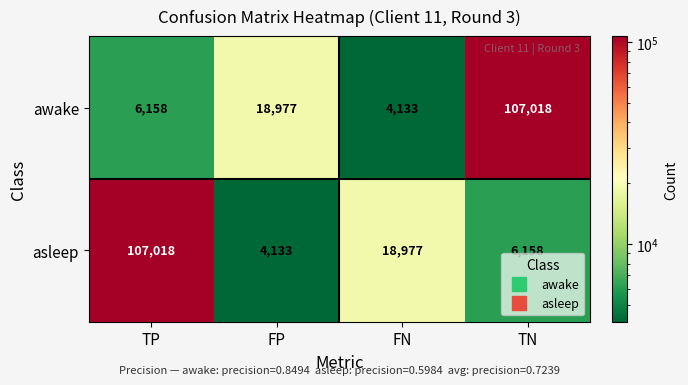

What is the difference between the maximum and minimum values in the asleep series?

102885